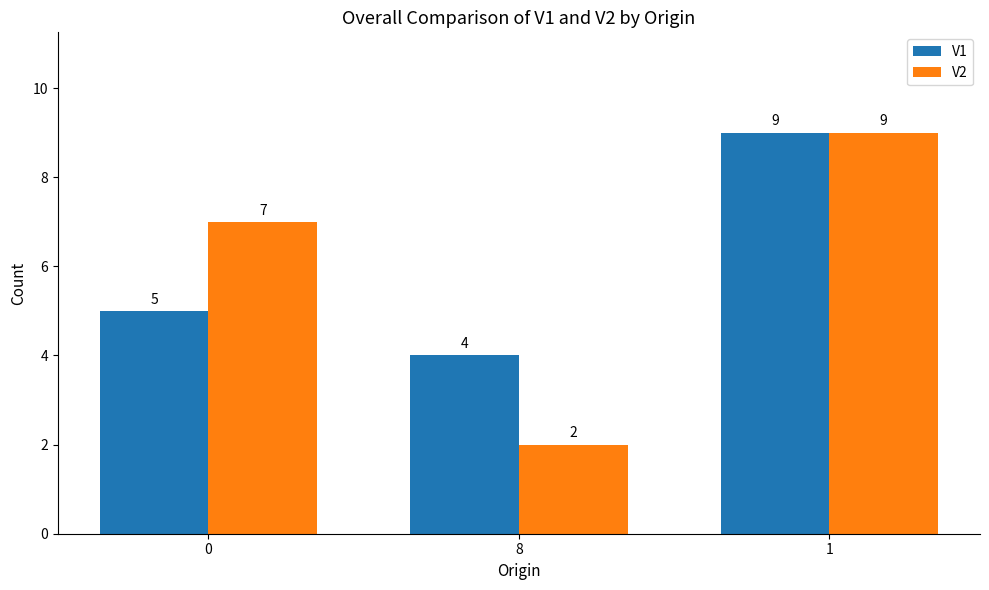

True or false: V2 has a value of 2 at 8.

True